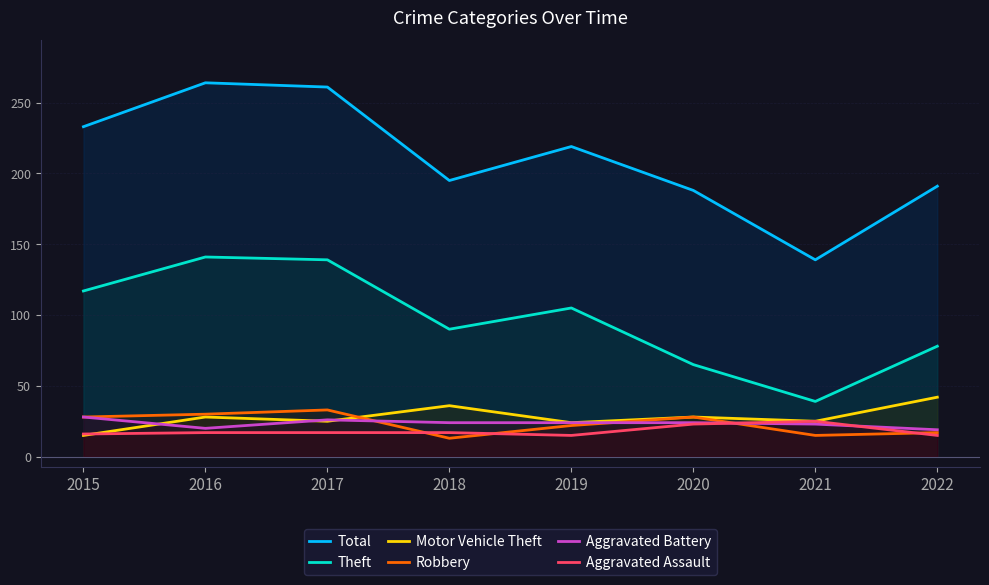

Which series has the widest spread of values?

Total